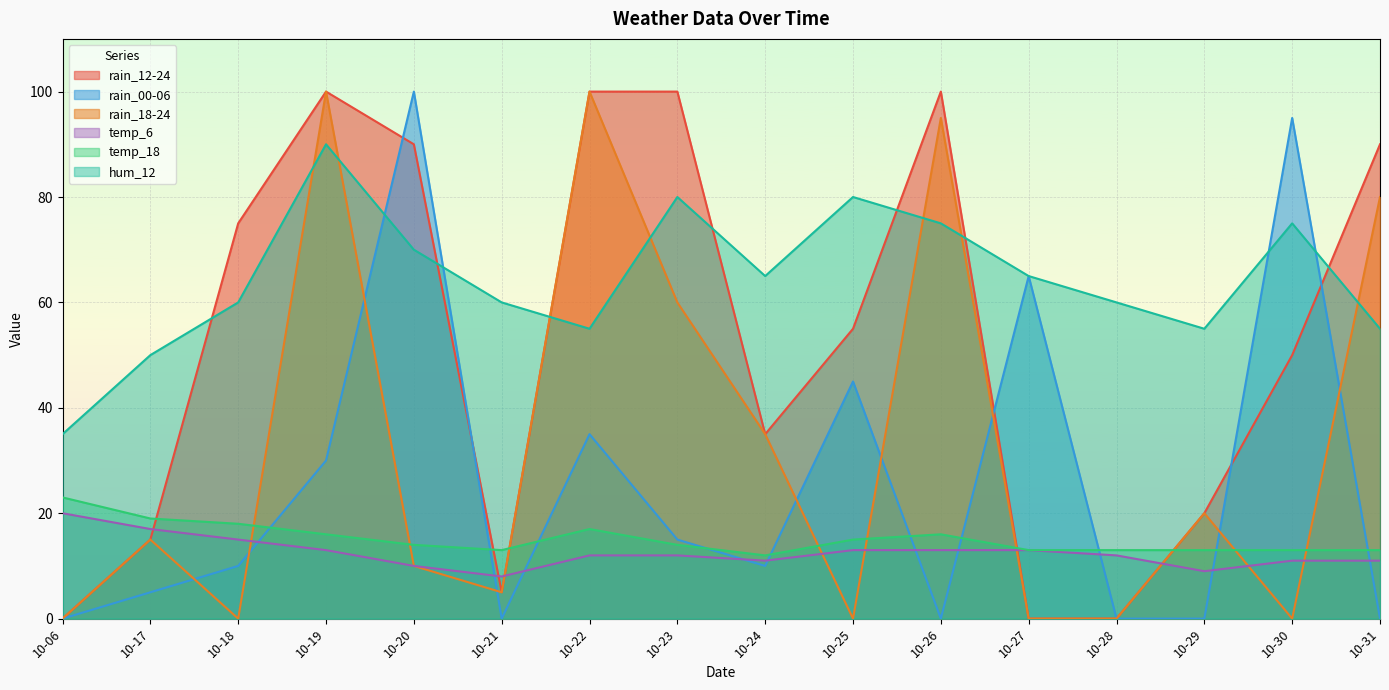

How many data points in temp_6 are above 12?

7